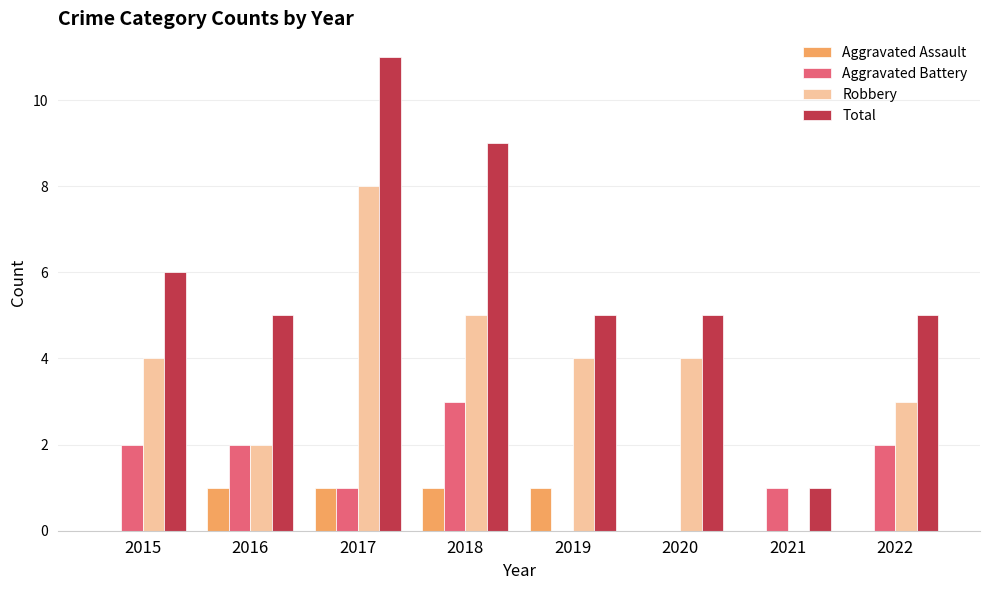

Which series has the widest spread of values?

Total